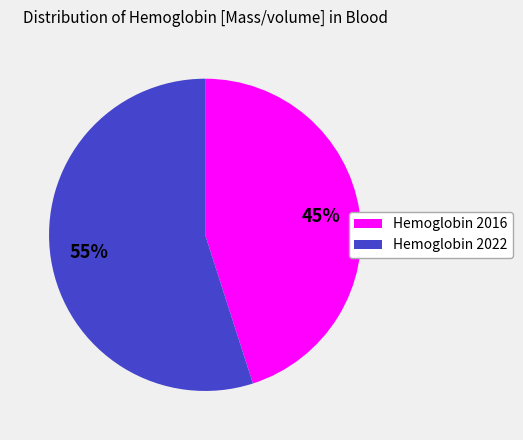

Is there any slice that represents more than half of the pie?

Yes